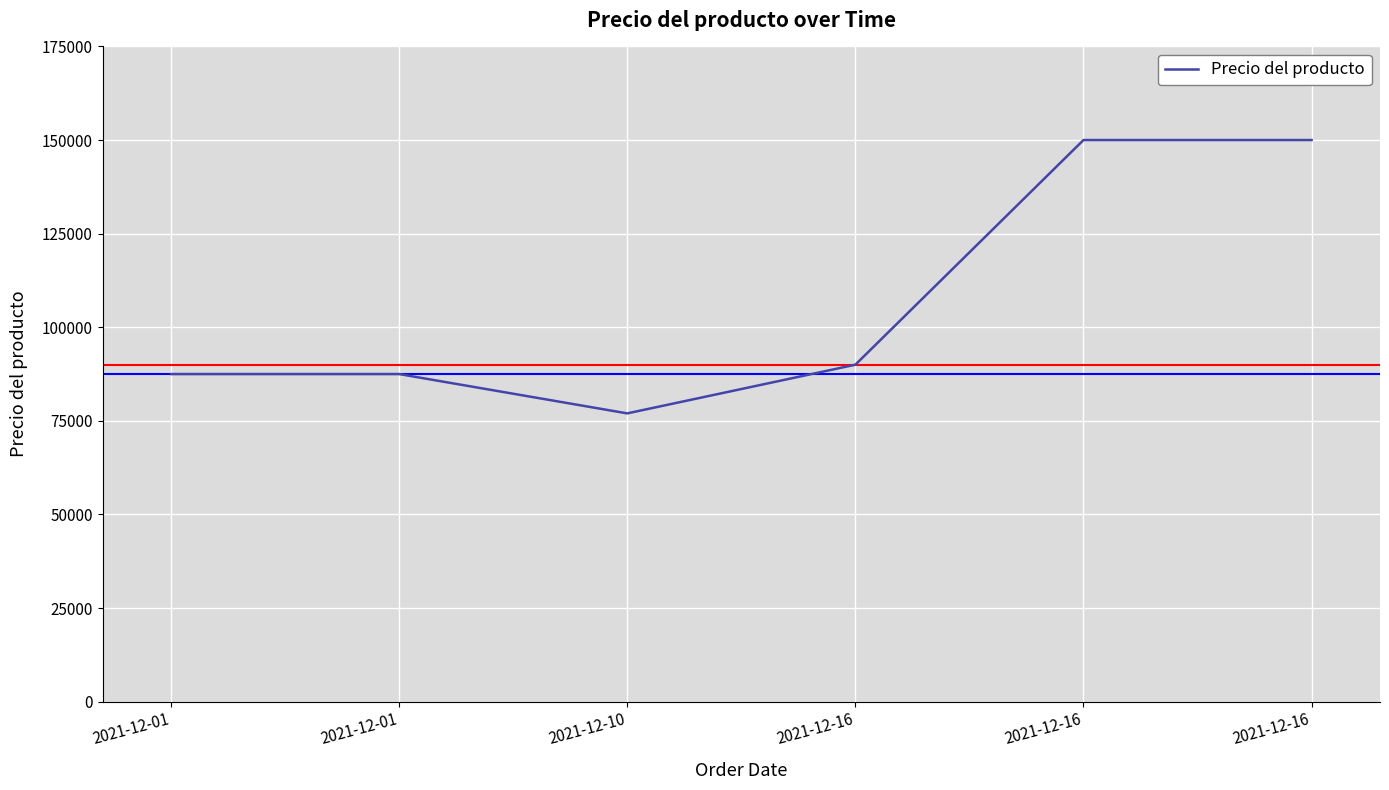

True or false: the data shows 150000 at 2021-12-16.

True